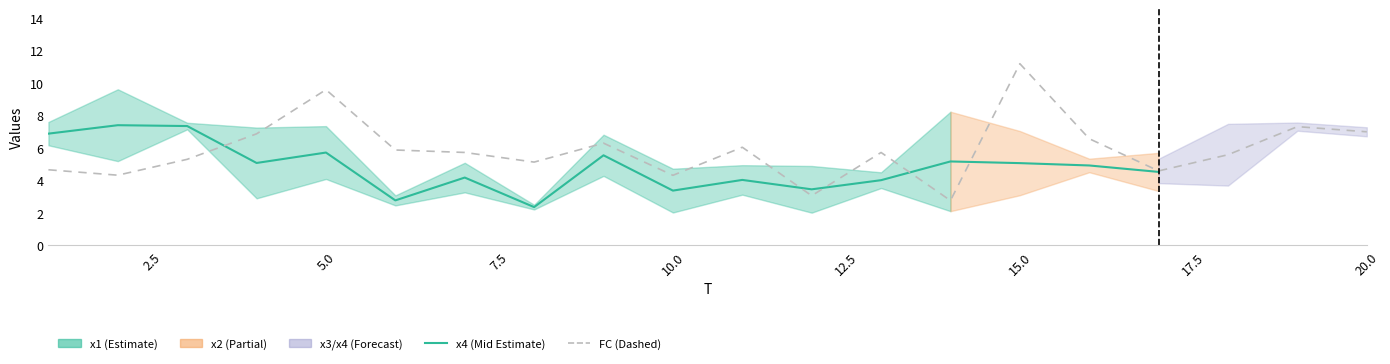

After their last crossing, which series has the higher values: x4 or x2?

x4